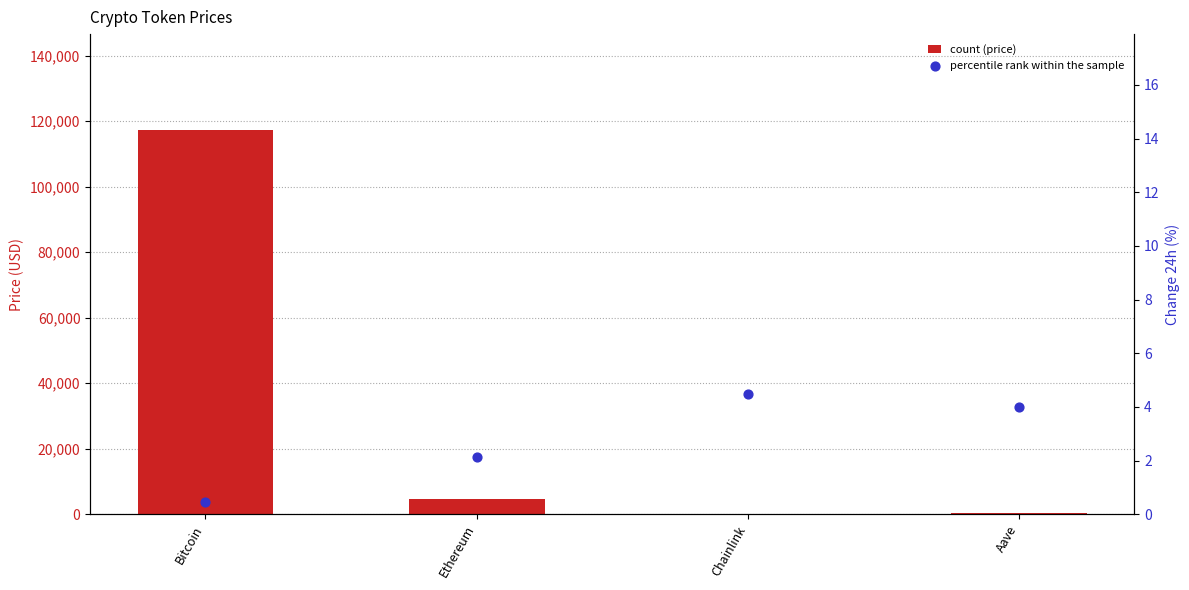

Which series has the widest spread of Y values?

price